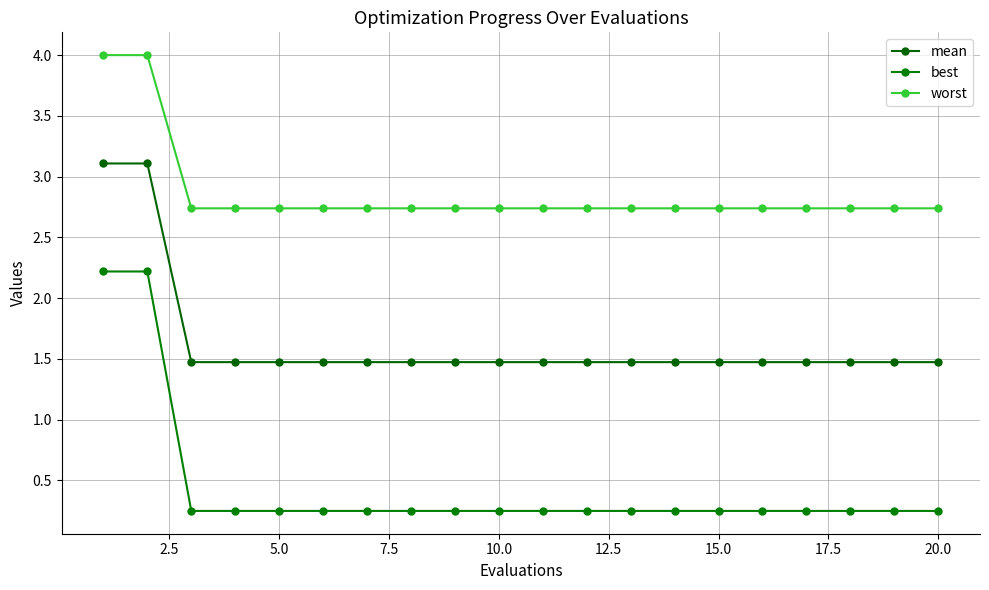

True or false: worst and best cross at least once.

False